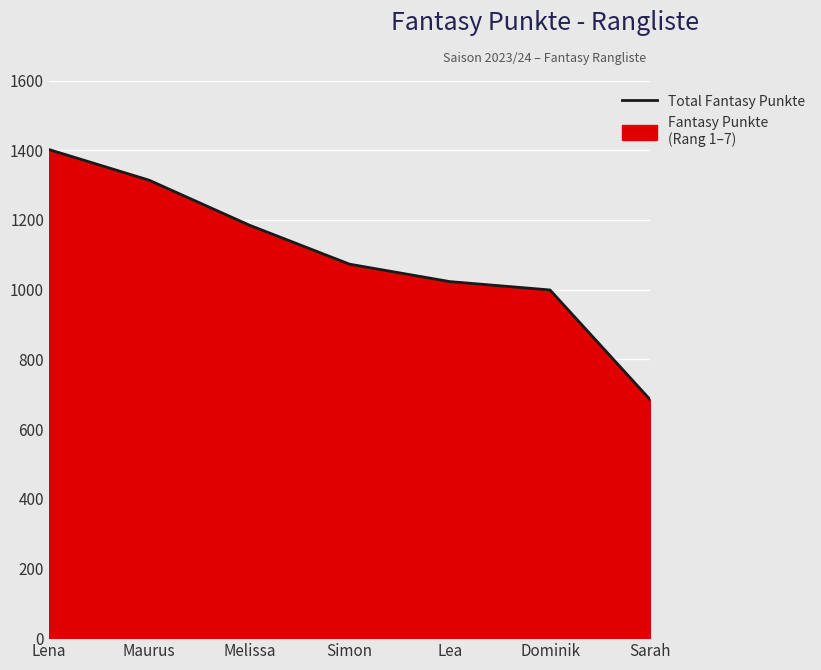

Rank the categories by value from lowest to highest.

Sarah, Dominik, Lea, Simon, Melissa, Maurus, Lena